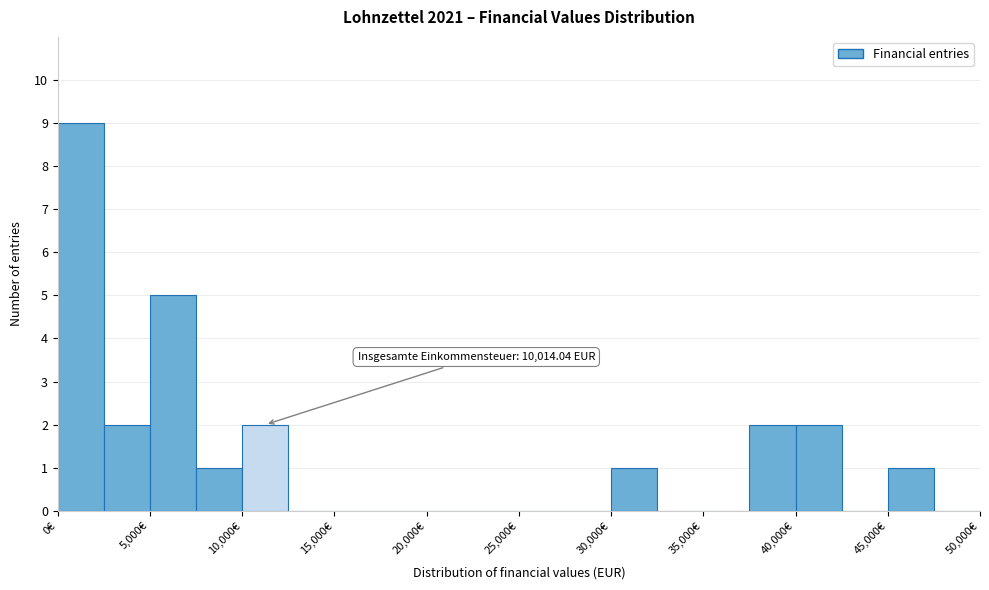

Over which range of the x-axis is the bar tallest?

0 to 2500